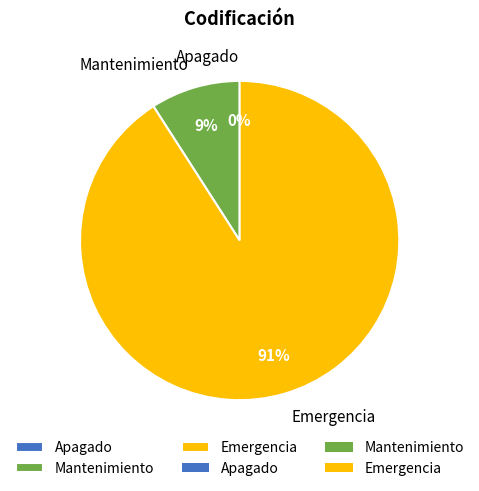

The Mantenimiento slice represents 1% of the pie. True or false?

False